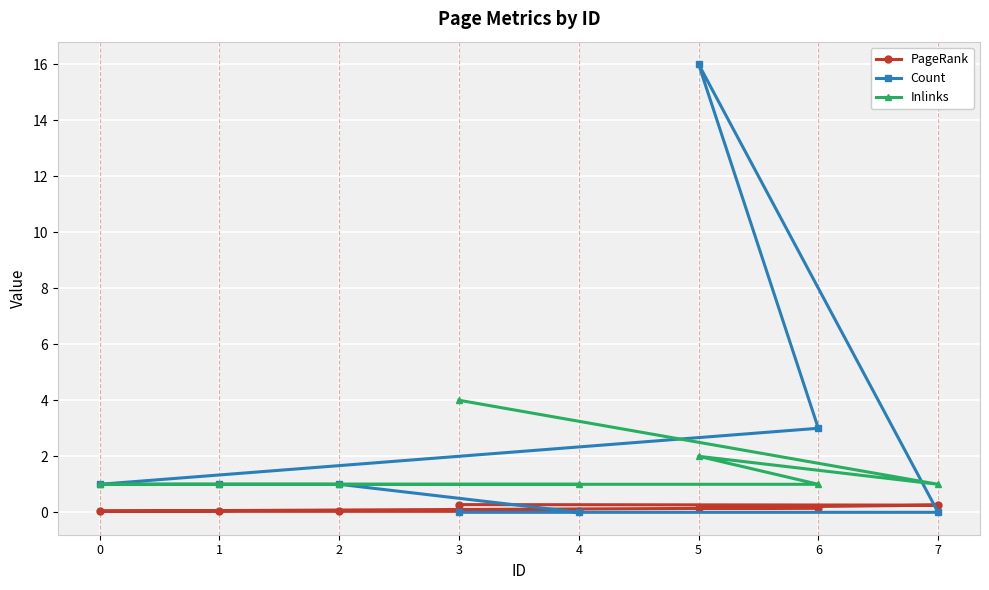

What is the spread (max minus min) of values at 2?

1.0